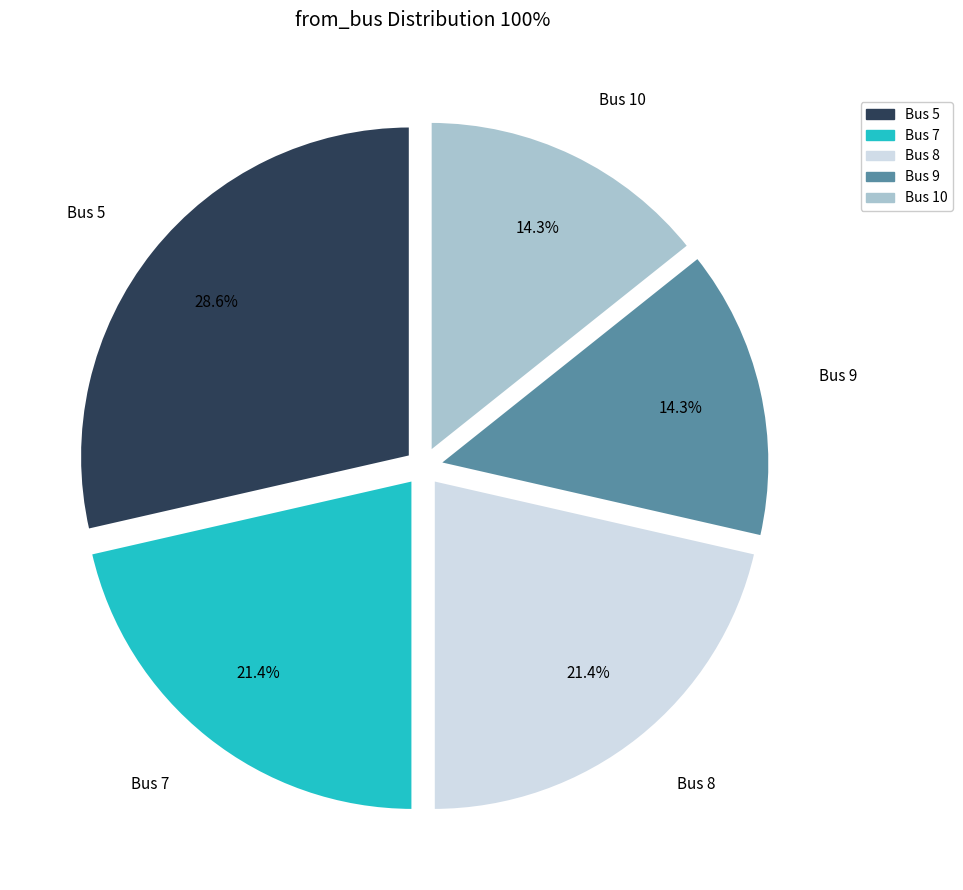

What is the largest slice in the pie chart?

Bus 5